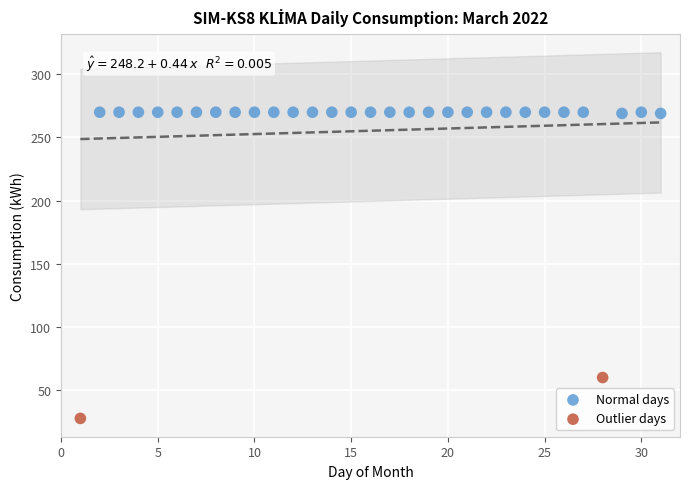

What are all the series names shown in the legend?

Normal days, Outlier days